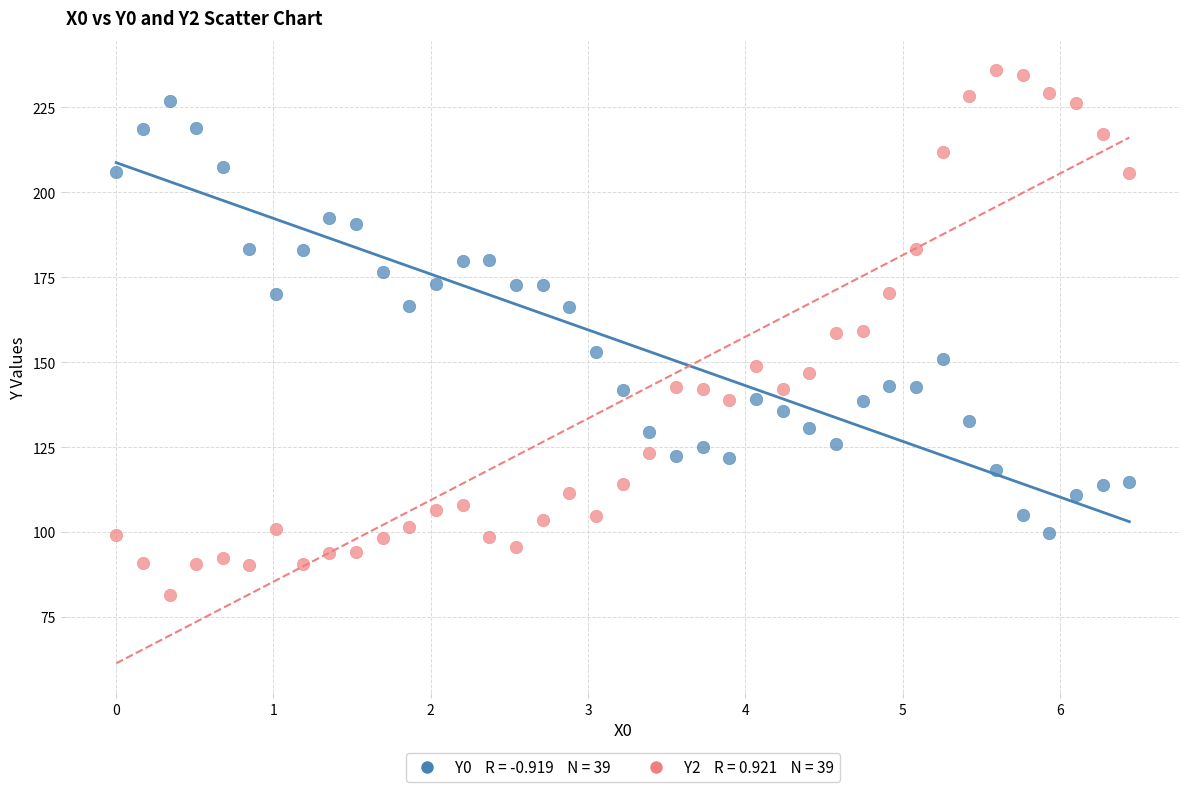

Across all data points, what is the range of X values (max minus min)?

6.4